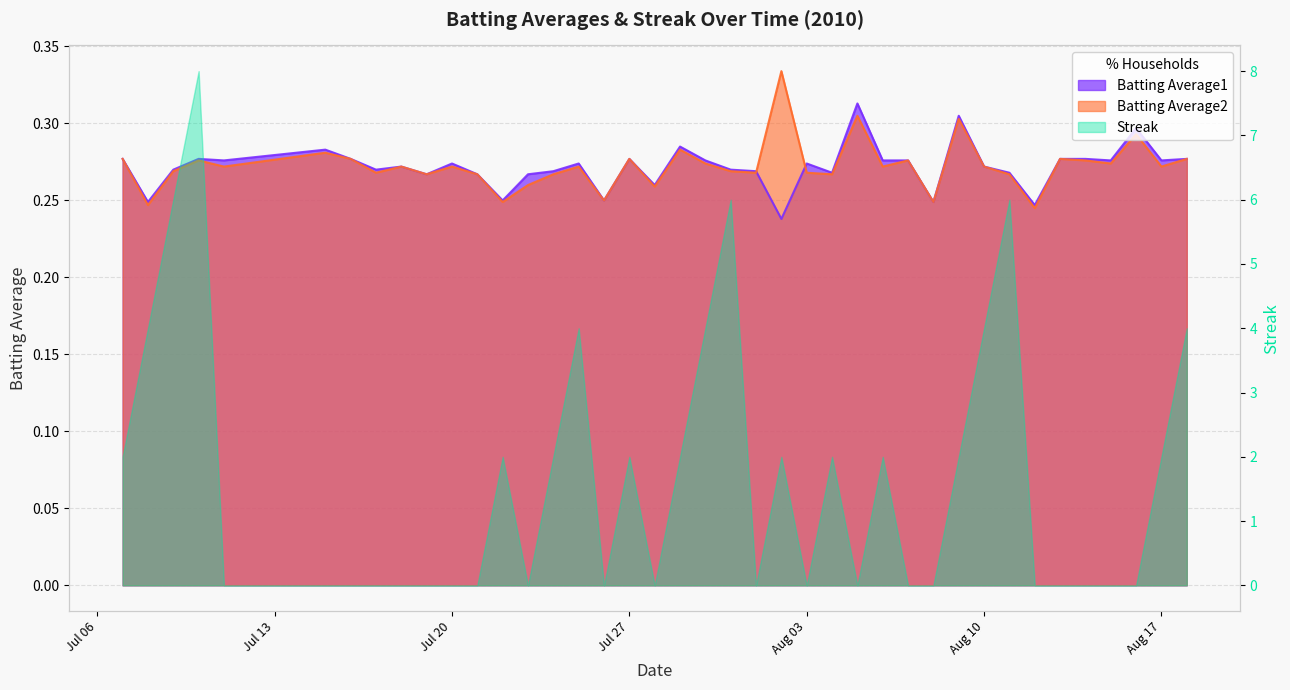

Which category has the highest value in the Batting Average2 series?

2010-08-02